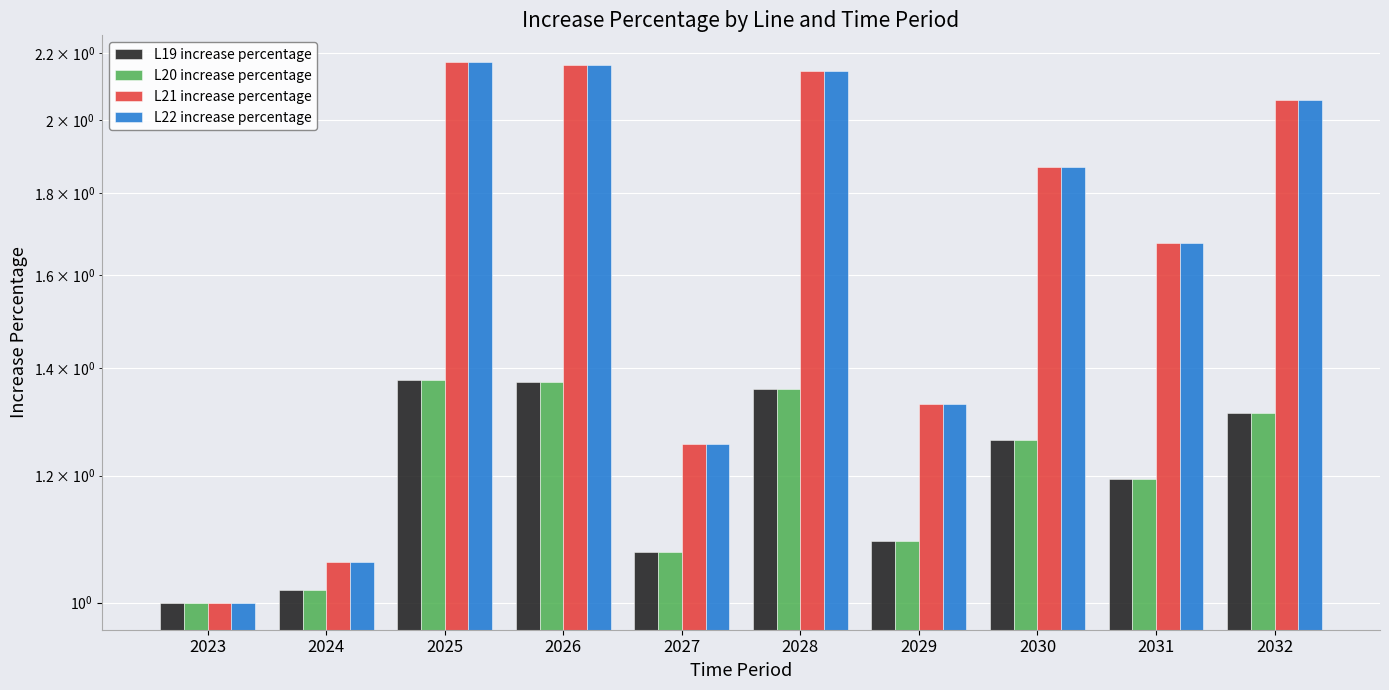

What is the difference between the highest and lowest values at 2028?

0.8